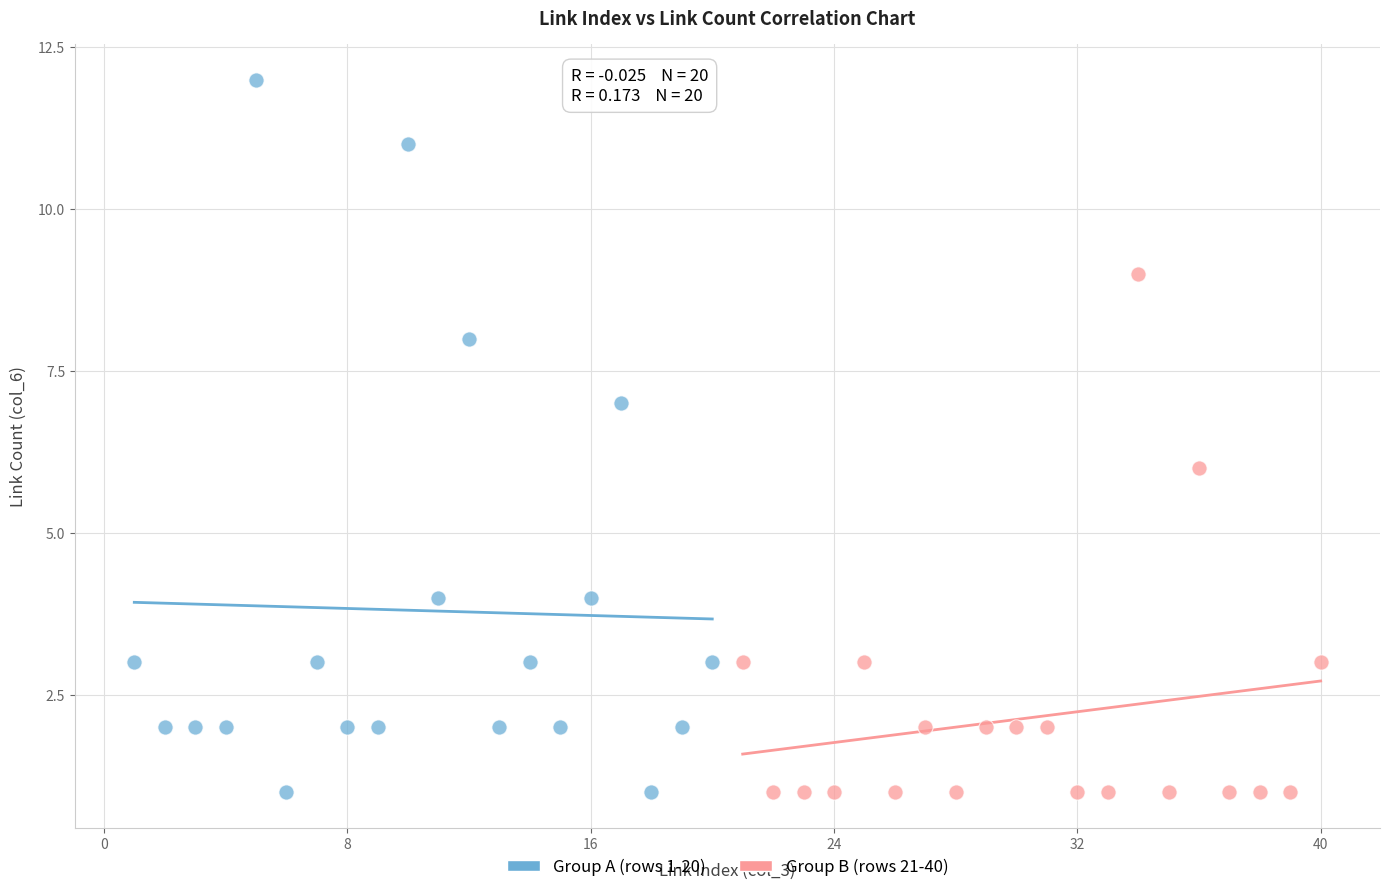

Which series contains the highest Y value?

Group A (rows 1-20)